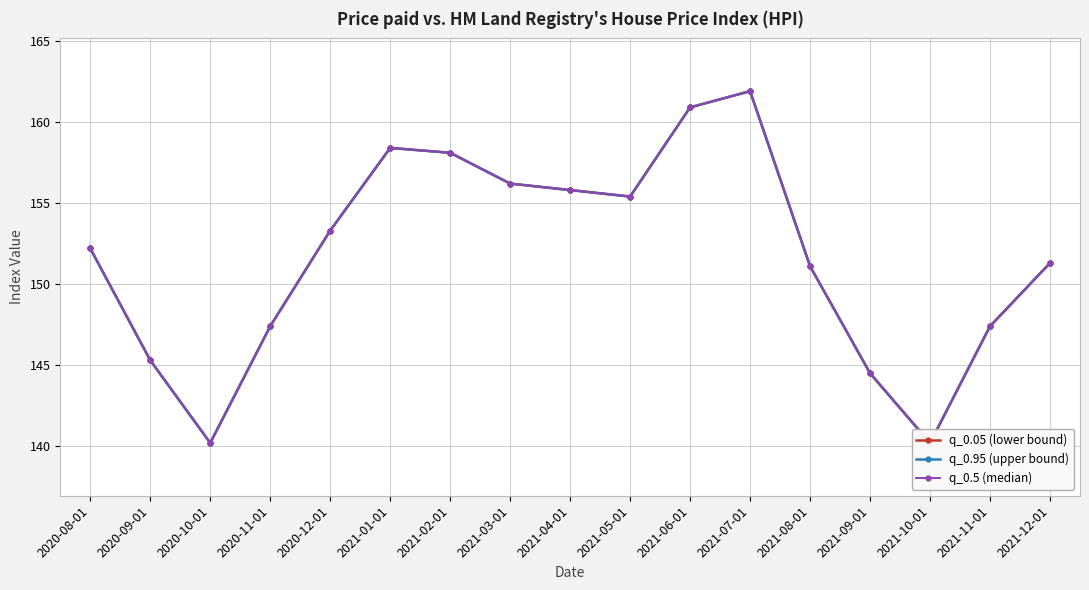

Between 2021-04-01 and 2021-09-01, which is larger?

2021-04-01